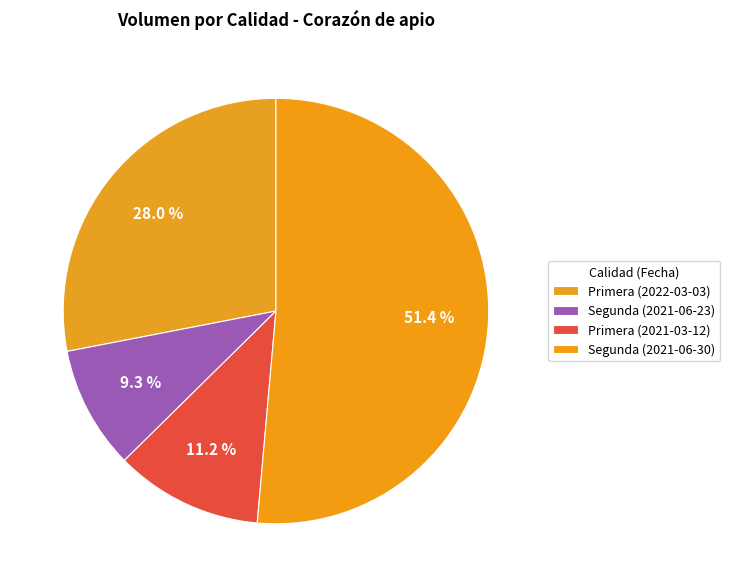

Which has a higher value, Segunda (2021-06-30) or Segunda (2021-06-23)?

Segunda (2021-06-30)